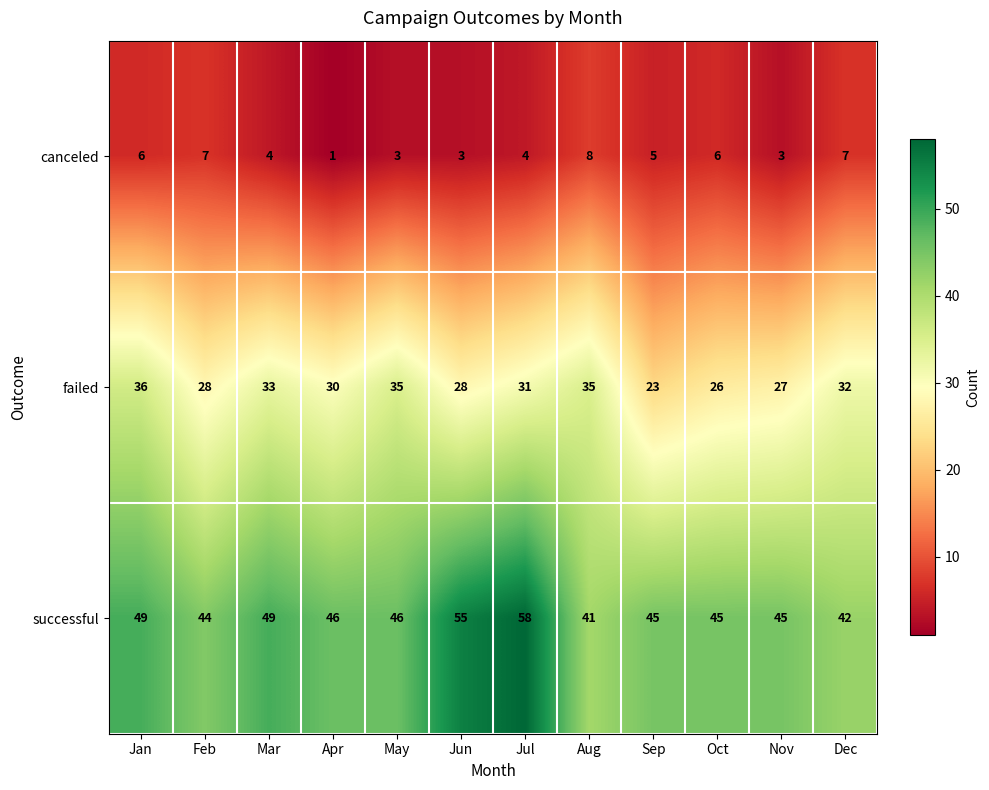

Between Jul and Aug, which series saw the biggest shift?

successful